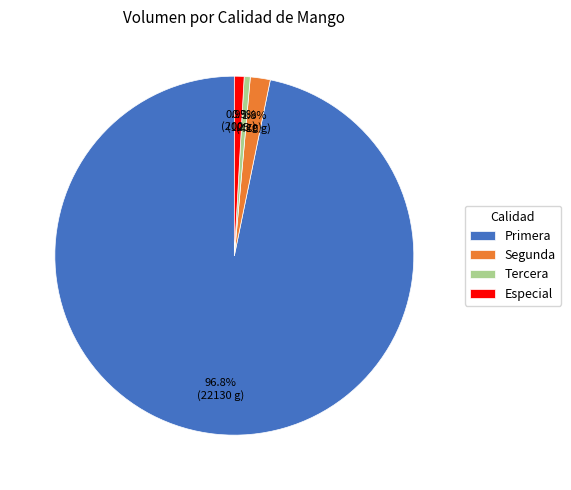

What is the largest slice in the pie chart?

Primera